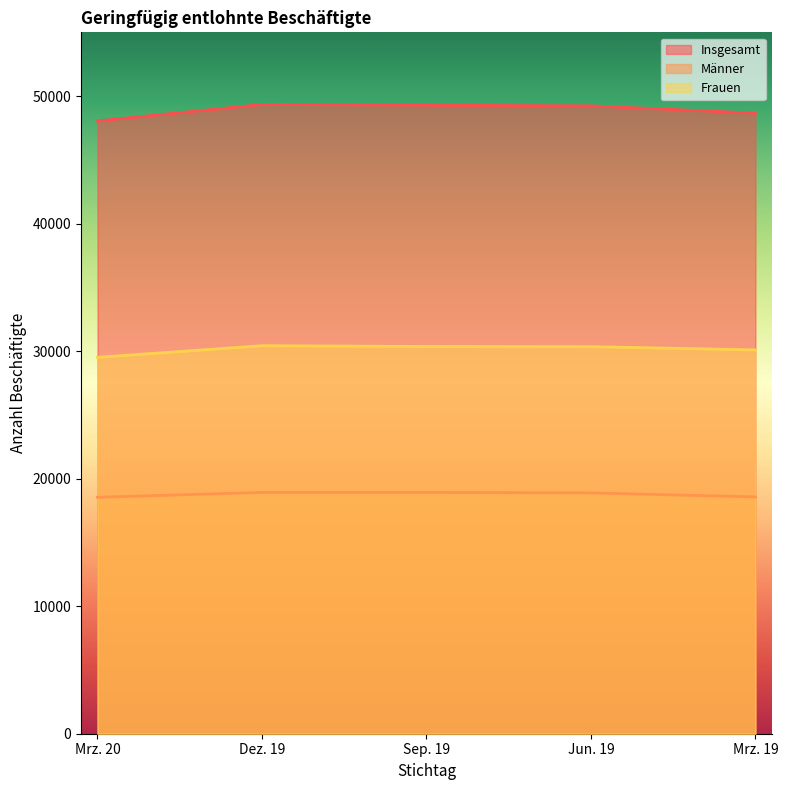

Rank the series at Sep. 19 from lowest to highest value.

Männer, Frauen, Insgesamt